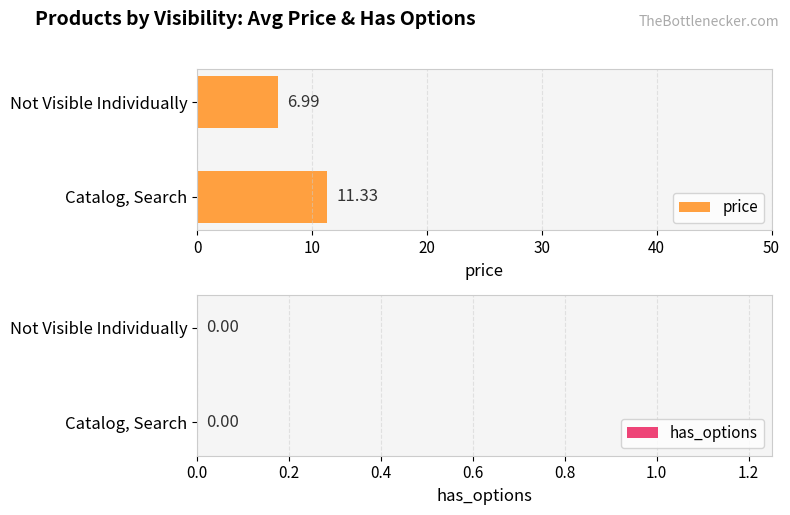

List the labels in order of value, largest first.

Catalog, Search, Not Visible Individually